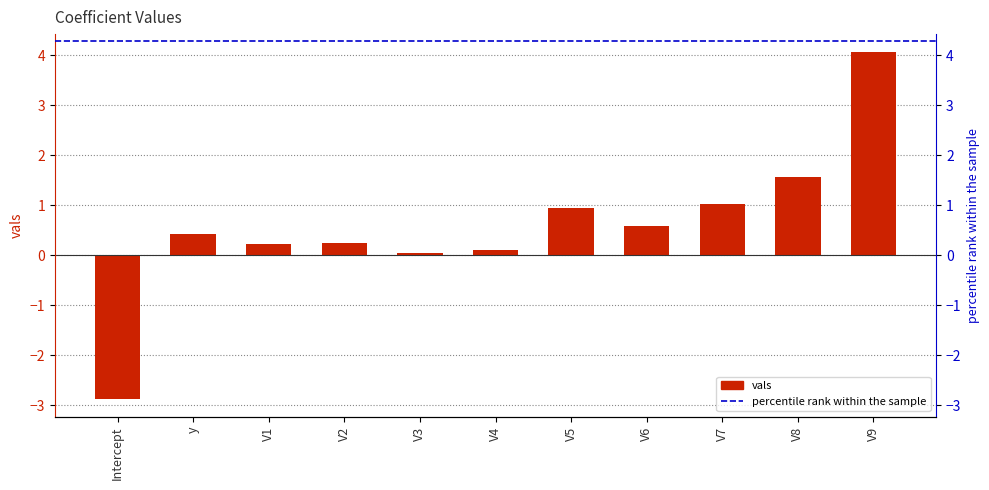

The value at V8 is 0.6. True or false?

False